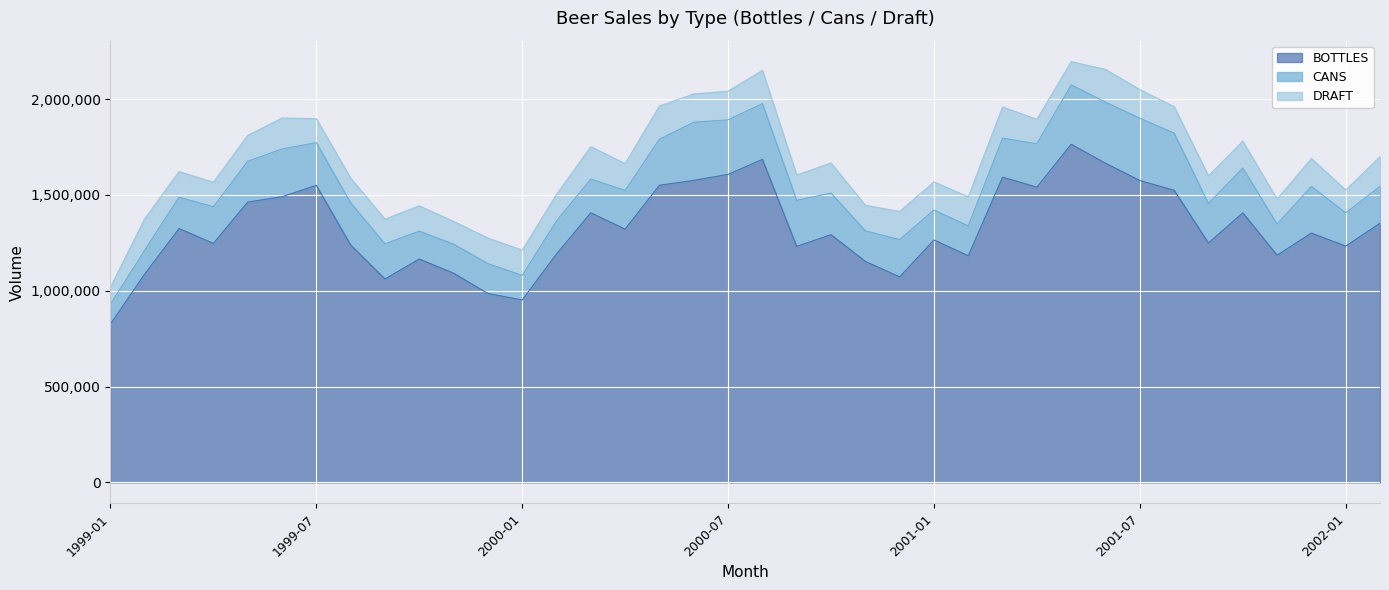

What is the average value of the DRAFT series?

141419